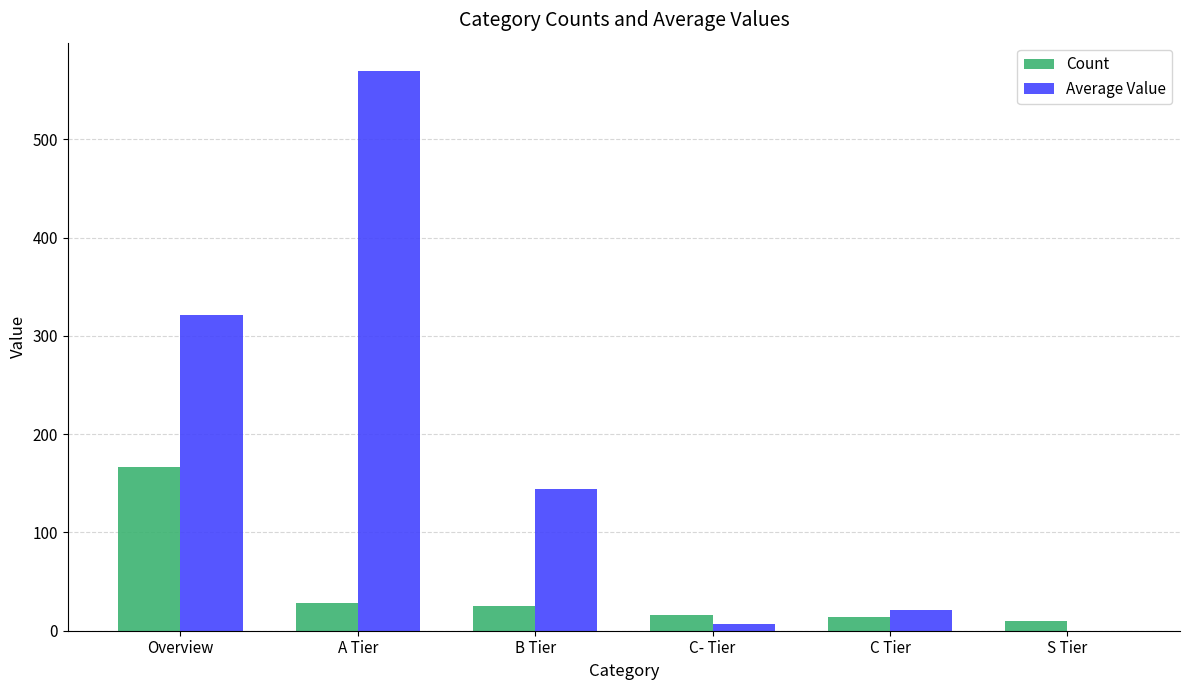

What is the total value across all series at B Tier?

168.8